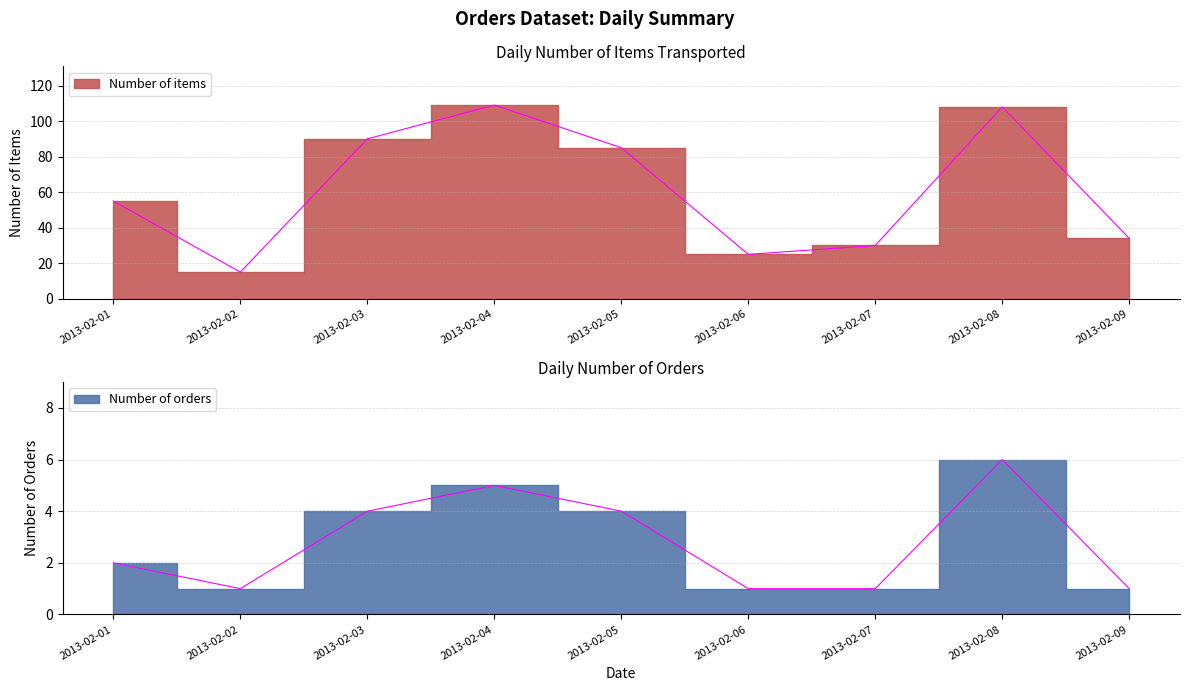

Reading left to right, list all the values displayed in this chart.

Number of items: 2013-02-01=55	2013-02-02=15	2013-02-03=90	2013-02-04=109	2013-02-05=85	2013-02-06=25	2013-02-07=30	2013-02-08=108	2013-02-09=34
Number of orders: 2013-02-01=2	2013-02-02=1	2013-02-03=4	2013-02-04=5	2013-02-05=4	2013-02-06=1	2013-02-07=1	2013-02-08=6	2013-02-09=1